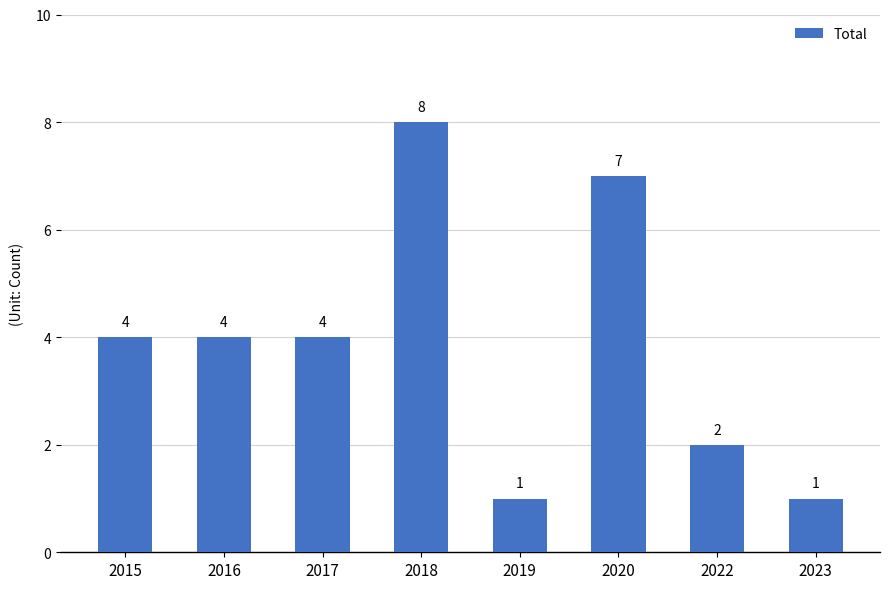

Does the chart contain stacked bars?

No